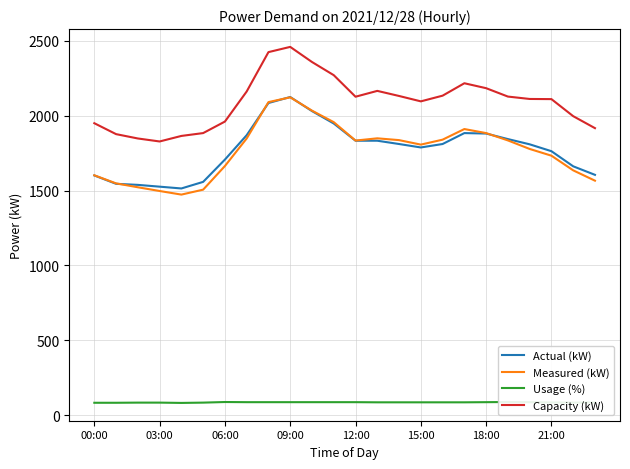

What is the label of the 14th point from the left?

13